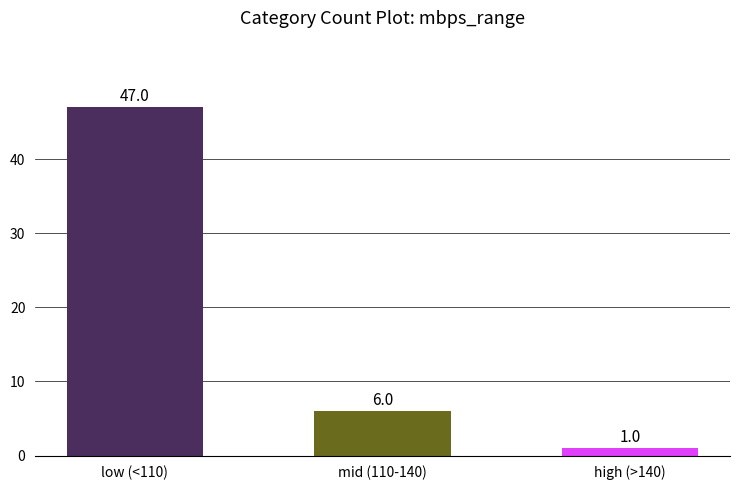

Count the number of categories in the chart.

3